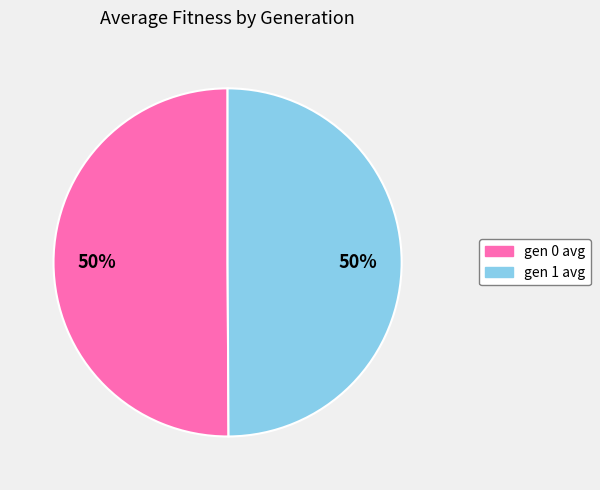

What percentage is the gen 1 avg slice, to the nearest percent?

50%